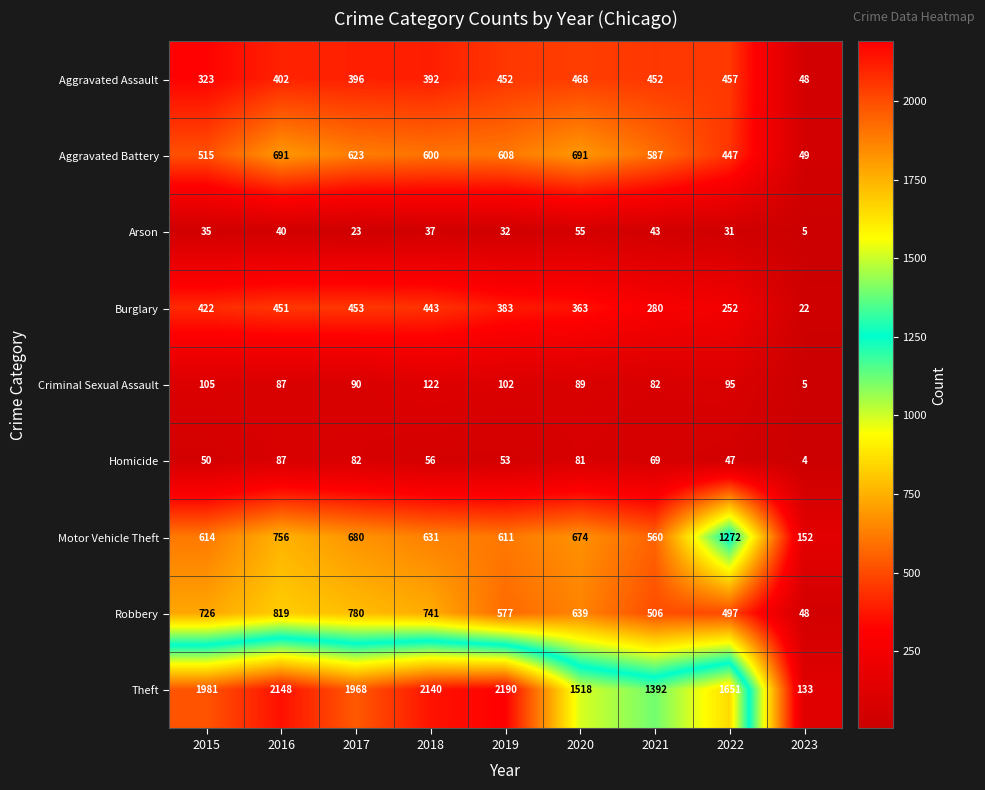

List the series in order of their peak value, highest first.

Theft, Motor Vehicle Theft, Robbery, Aggravated Battery, Aggravated Assault, Burglary, Criminal Sexual Assault, Homicide, Arson